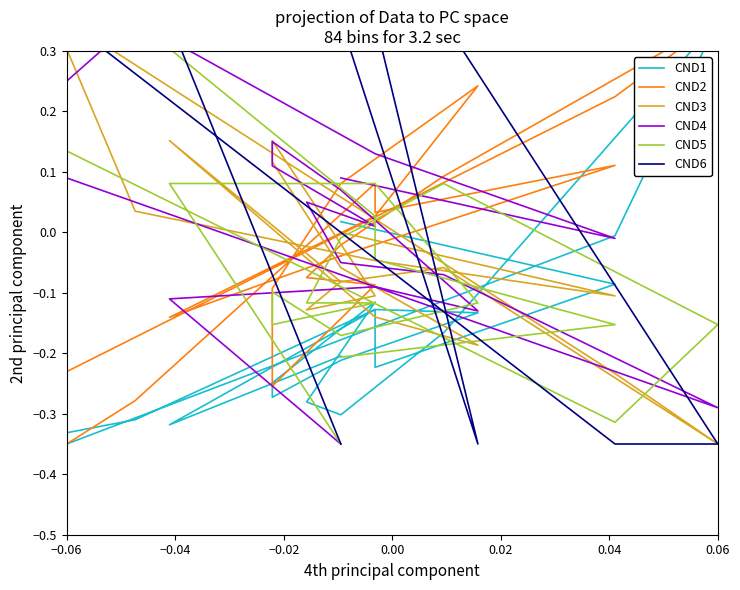

At which label does CND6 reach its minimum?

−0.06